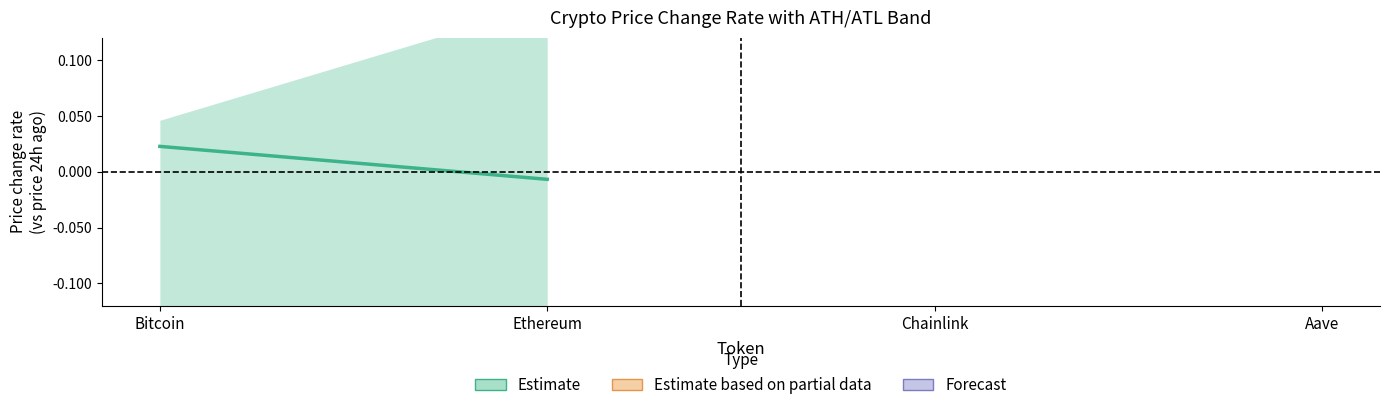

The value at Bitcoin is 0.0. True or false?

True